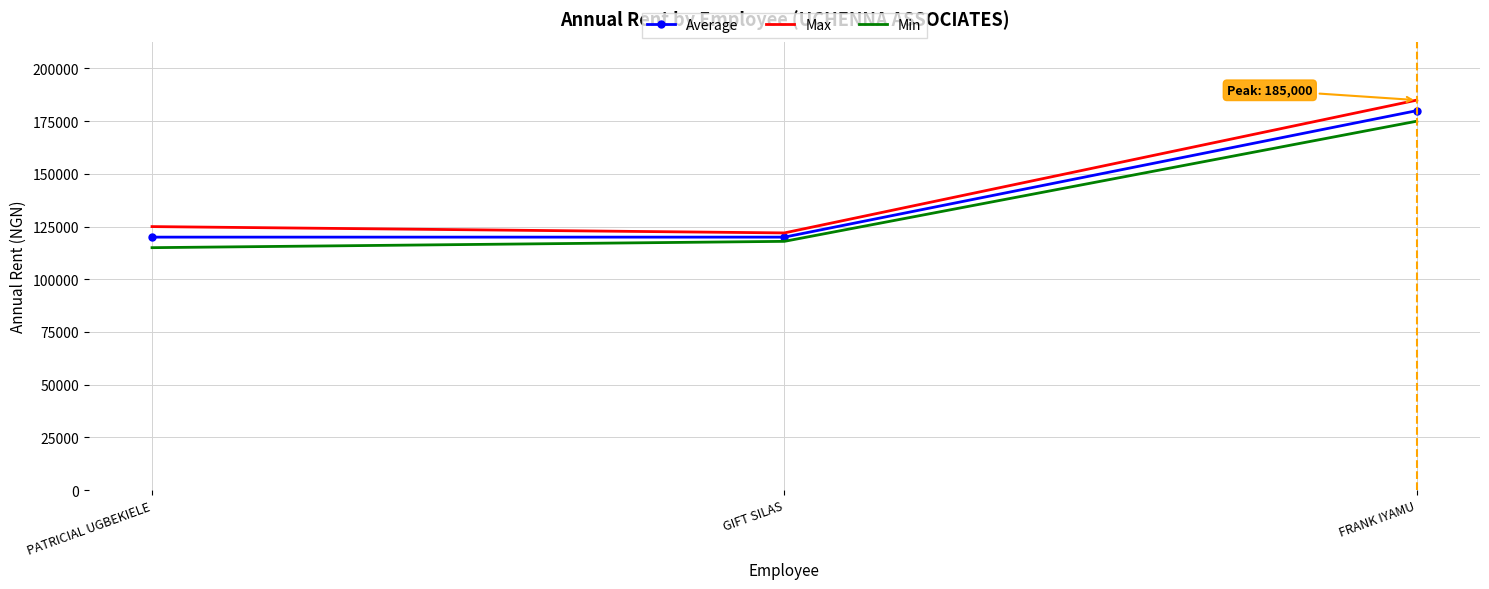

List the series in order of their overall mean, highest first.

Max, Average, Min